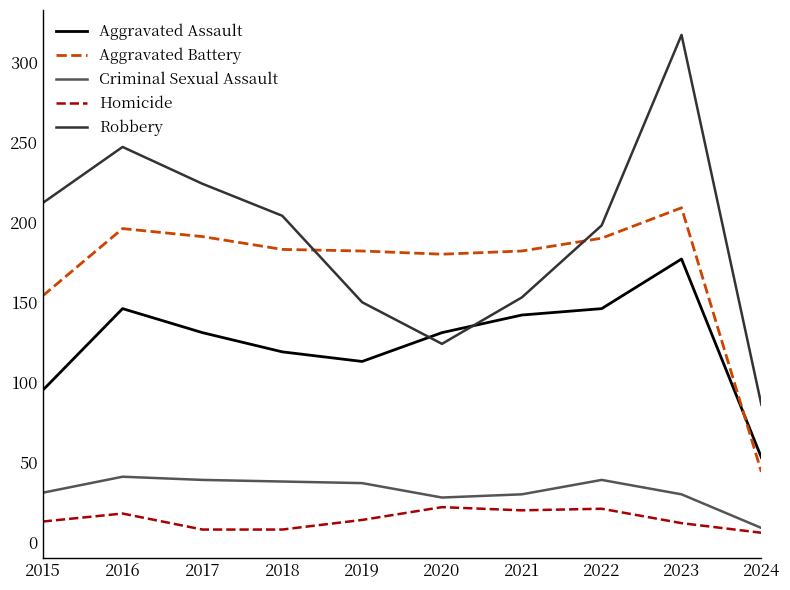

Is it true that Robbery equals 86 at 2022?

False